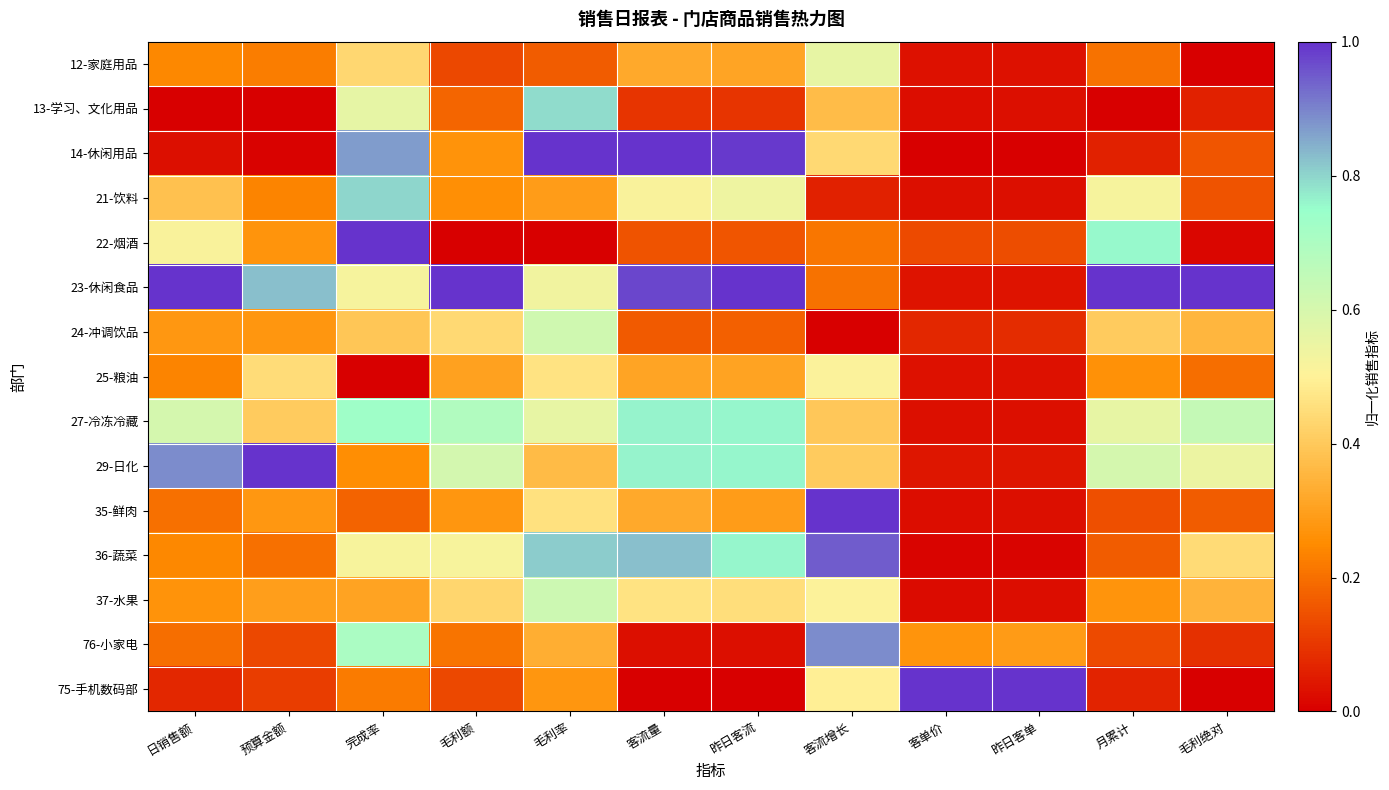

Reading left to right, what are all the values shown in this chart?

12-家庭用品: 日销售额=0.2	预算金额=0.2	完成率=0.4	毛利额=0.1	毛利率=0.2	客流量=0.3	昨日客流=0.3	客流增长=0.6	客单价=0.0	昨日客单=0.0	月累计=0.2	毛利绝对=0.0
13-学习、文化用品: 日销售额=0.0	预算金额=0.0	完成率=0.6	毛利额=0.2	毛利率=0.8	客流量=0.1	昨日客流=0.1	客流增长=0.4	客单价=0.0	昨日客单=0.0	月累计=0.0	毛利绝对=0.1
14-休闲用品: 日销售额=0.0	预算金额=0.0	完成率=0.9	毛利额=0.3	毛利率=1.0	客流量=1.0	昨日客流=1.0	客流增长=0.4	客单价=0.0	昨日客单=0.0	月累计=0.1	毛利绝对=0.2
21-饮料: 日销售额=0.4	预算金额=0.2	完成率=0.8	毛利额=0.3	毛利率=0.3	客流量=0.5	昨日客流=0.5	客流增长=0.1	客单价=0.0	昨日客单=0.0	月累计=0.5	毛利绝对=0.1
22-烟酒: 日销售额=0.5	预算金额=0.3	完成率=1.0	毛利额=0.0	毛利率=0.0	客流量=0.2	昨日客流=0.2	客流增长=0.2	客单价=0.1	昨日客单=0.1	月累计=0.8	毛利绝对=0.0
23-休闲食品: 日销售额=1.0	预算金额=0.8	完成率=0.5	毛利额=1.0	毛利率=0.5	客流量=1.0	昨日客流=1.0	客流增长=0.2	客单价=0.0	昨日客单=0.0	月累计=1.0	毛利绝对=1.0
24-冲调饮品: 日销售额=0.3	预算金额=0.3	完成率=0.4	毛利额=0.4	毛利率=0.6	客流量=0.2	昨日客流=0.2	客流增长=0.0	客单价=0.1	昨日客单=0.1	月累计=0.4	毛利绝对=0.4
25-粮油: 日销售额=0.2	预算金额=0.4	完成率=0.0	毛利额=0.3	毛利率=0.5	客流量=0.3	昨日客流=0.3	客流增长=0.5	客单价=0.0	昨日客单=0.0	月累计=0.3	毛利绝对=0.2
27-冷冻冷藏: 日销售额=0.6	预算金额=0.4	完成率=0.7	毛利额=0.7	毛利率=0.6	客流量=0.8	昨日客流=0.8	客流增长=0.4	客单价=0.0	昨日客单=0.0	月累计=0.6	毛利绝对=0.6
29-日化: 日销售额=0.9	预算金额=1.0	完成率=0.3	毛利额=0.6	毛利率=0.4	客流量=0.8	昨日客流=0.8	客流增长=0.4	客单价=0.0	昨日客单=0.0	月累计=0.6	毛利绝对=0.5
35-鲜肉: 日销售额=0.2	预算金额=0.3	完成率=0.2	毛利额=0.3	毛利率=0.5	客流量=0.3	昨日客流=0.3	客流增长=1.0	客单价=0.0	昨日客单=0.0	月累计=0.1	毛利绝对=0.2
36-蔬菜: 日销售额=0.2	预算金额=0.2	完成率=0.5	毛利额=0.5	毛利率=0.8	客流量=0.8	昨日客流=0.8	客流增长=0.9	客单价=0.0	昨日客单=0.0	月累计=0.2	毛利绝对=0.4
37-水果: 日销售额=0.3	预算金额=0.3	完成率=0.3	毛利额=0.4	毛利率=0.6	客流量=0.5	昨日客流=0.5	客流增长=0.5	客单价=0.0	昨日客单=0.0	月累计=0.3	毛利绝对=0.3
76-小家电: 日销售额=0.2	预算金额=0.1	完成率=0.7	毛利额=0.2	毛利率=0.3	客流量=0.0	昨日客流=0.0	客流增长=0.9	客单价=0.3	昨日客单=0.3	月累计=0.1	毛利绝对=0.1
75-手机数码部: 日销售额=0.1	预算金额=0.1	完成率=0.2	毛利额=0.1	毛利率=0.3	客流量=0.0	昨日客流=0.0	客流增长=0.5	客单价=1.0	昨日客单=1.0	月累计=0.1	毛利绝对=0.0